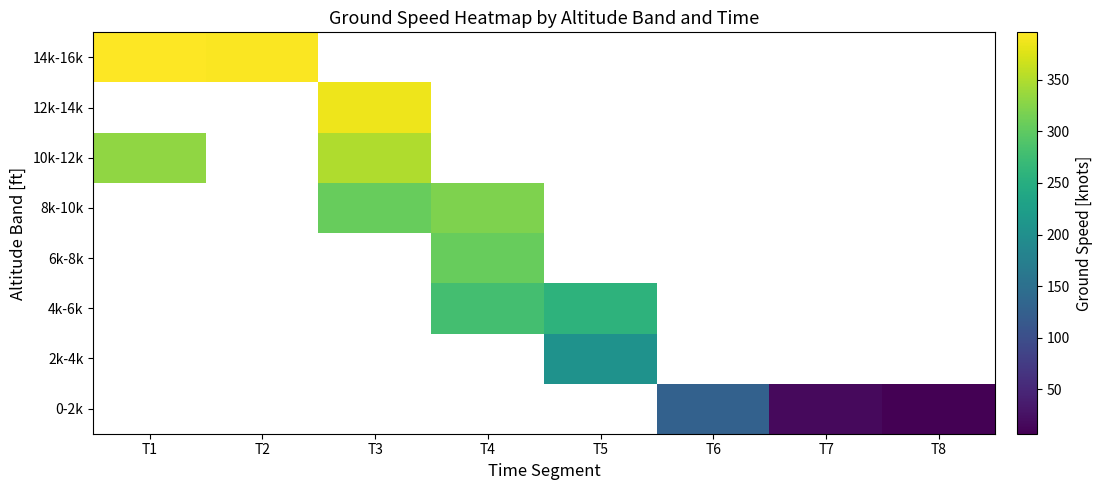

The 4k-6k series shows 259.0 at T5. True or false?

True